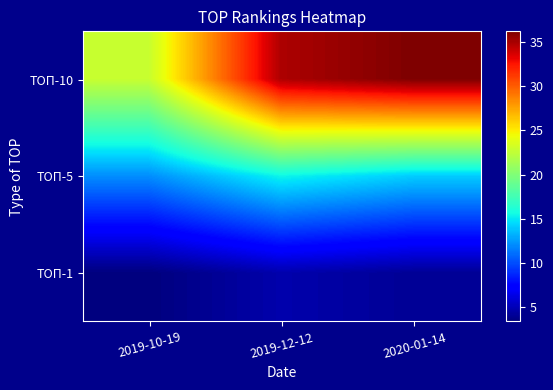

Count the number of categories in the chart.

3